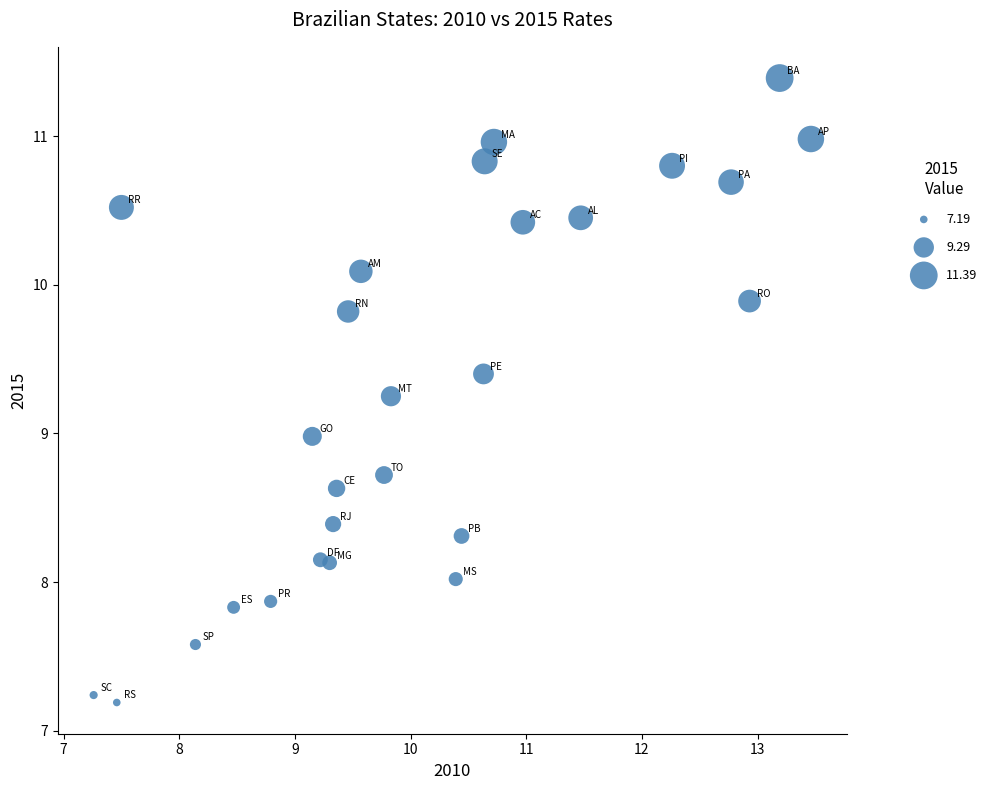

What is the range of X values (max minus min)?

6.2